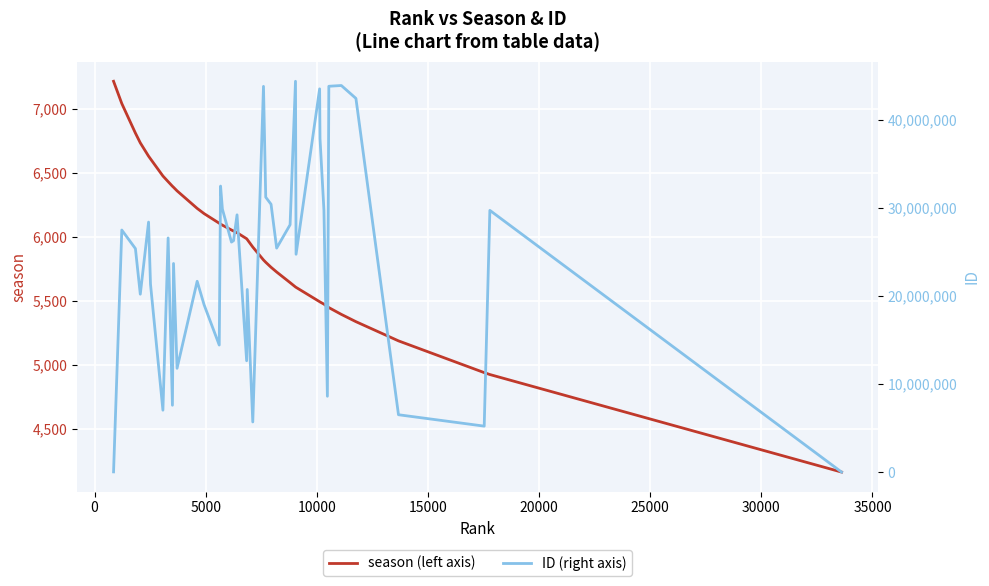

How many data points does each series have?

40